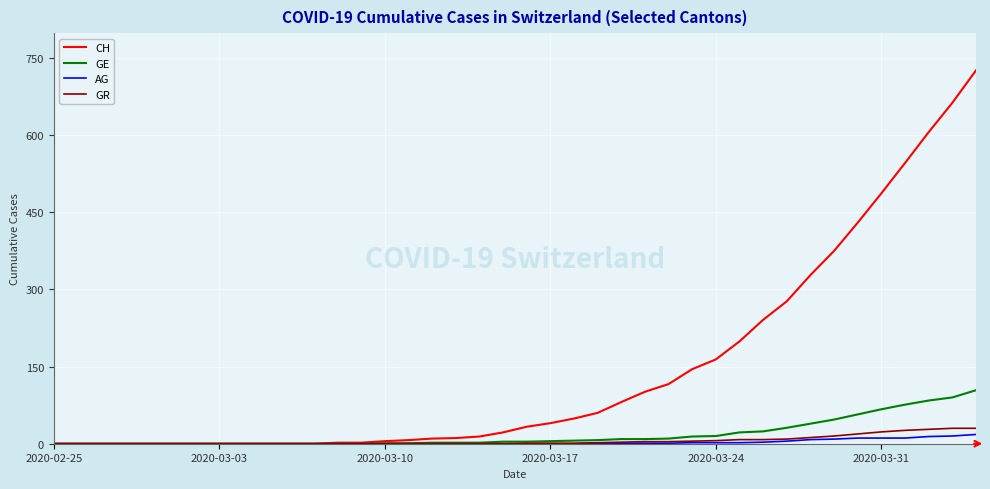

What is the maximum value shown in the chart?

726